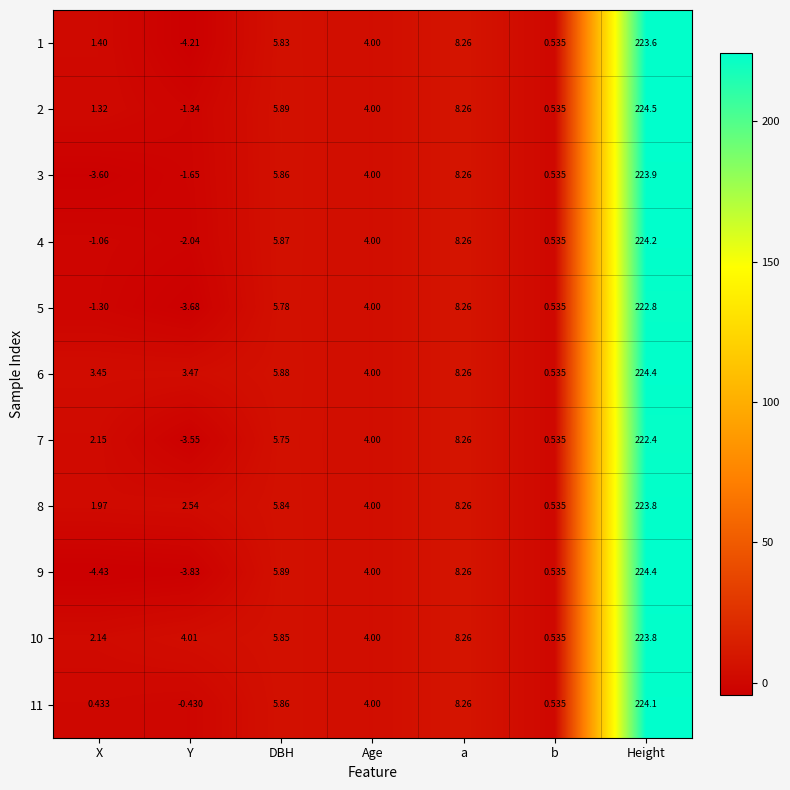

Which series has the largest total across all categories?

6